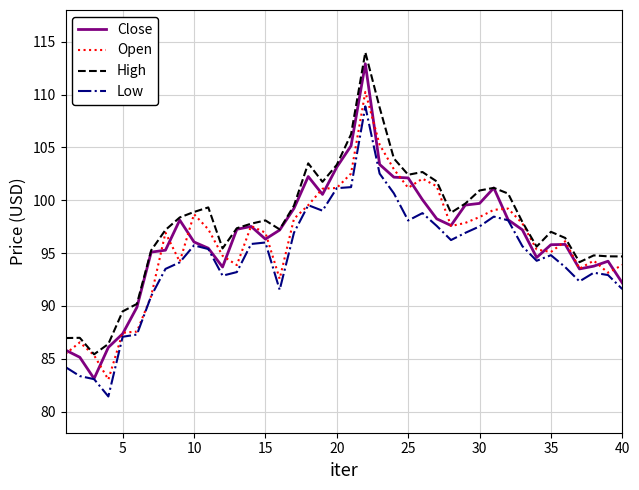

What is the minimum value for High?

85.4